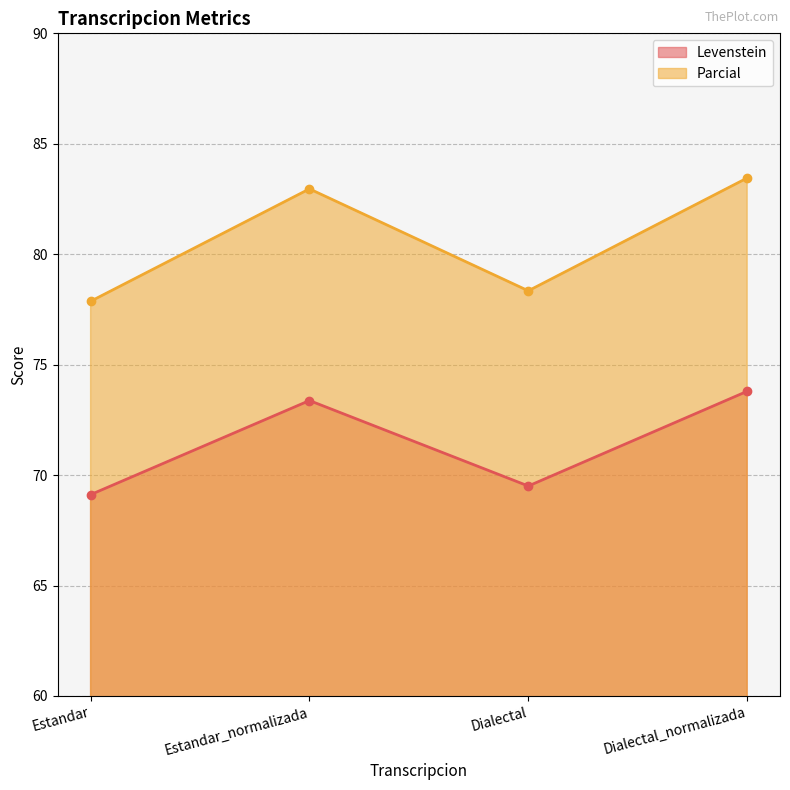

True or false: Parcial and Levenstein cross at least once.

False